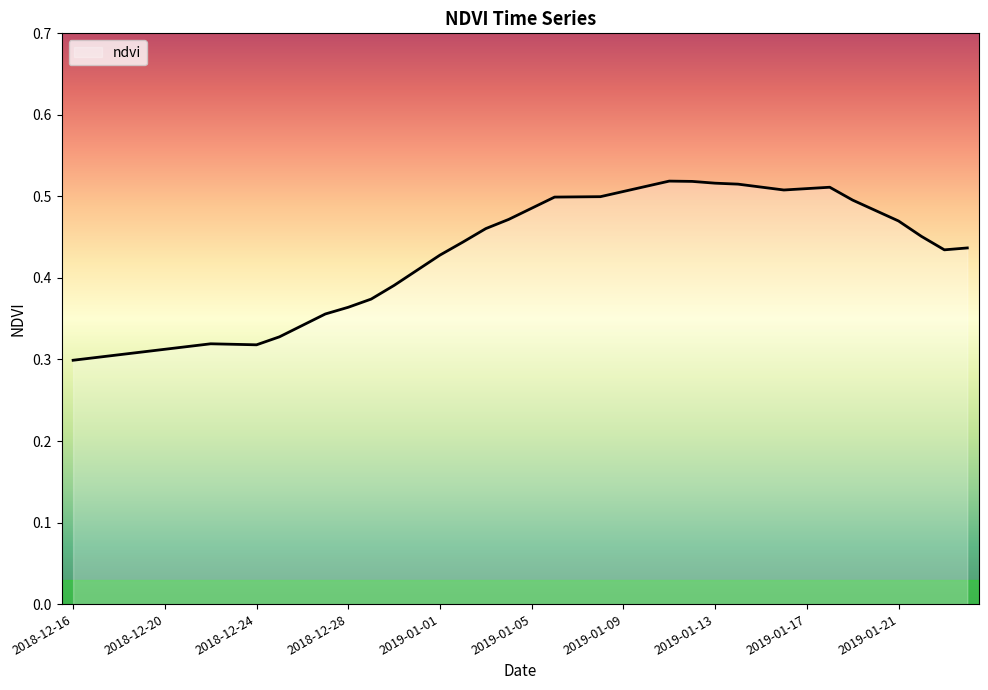

Where is the data nearest to the value 0?

2018-12-16